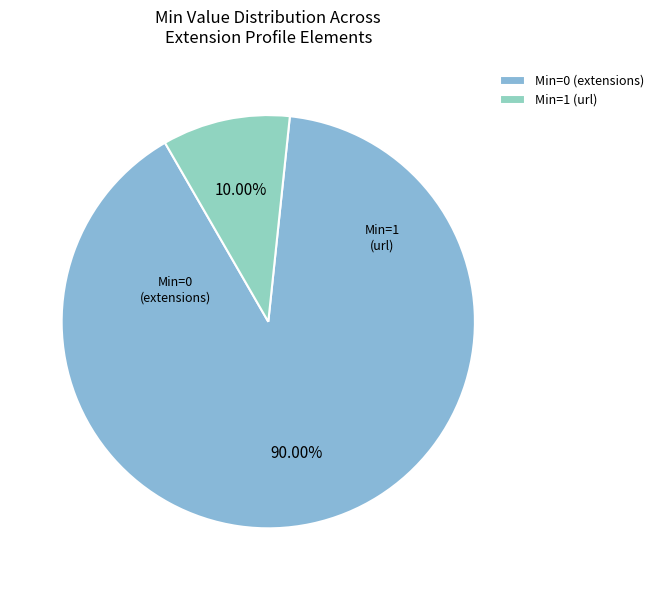

Rank the categories by value from highest to lowest.

Min=0 (extensions), Min=1 (url)